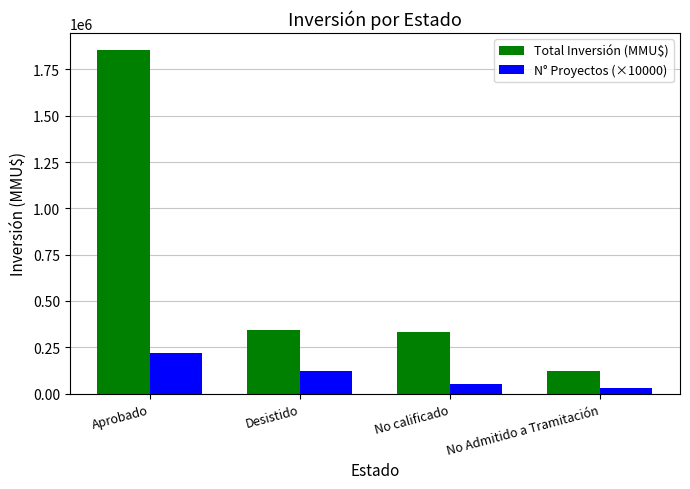

Rank the series by their maximum value, from highest to lowest.

Total Inversión (MMU$), N° Proyectos (×10000)